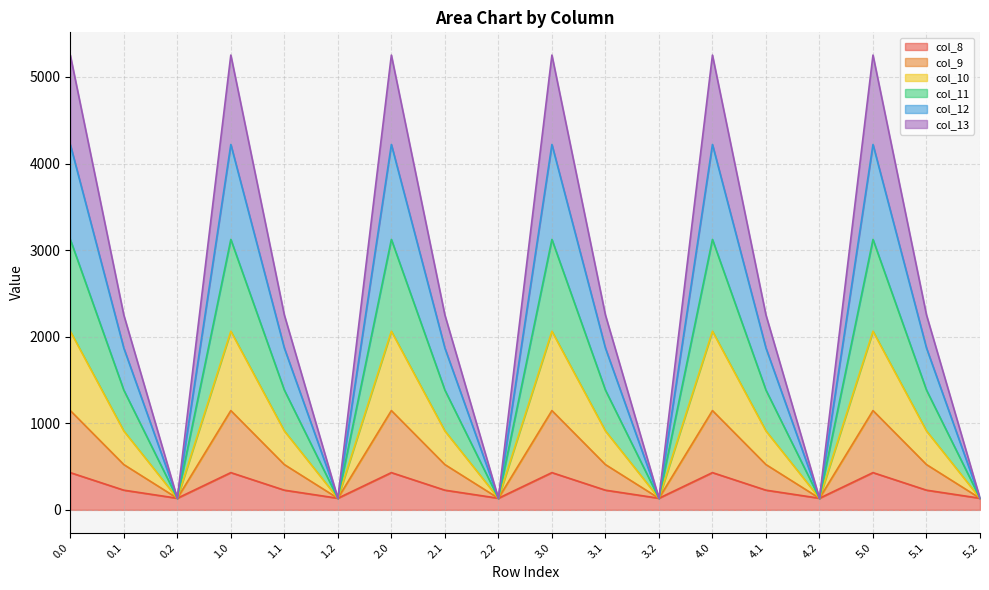

The col_10 series shows 5860.9 at 1.0. True or false?

False